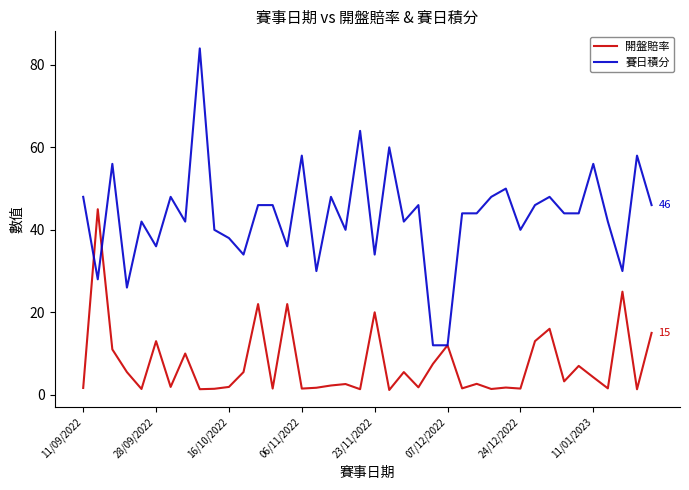

True or false: 賽日積分 and 開盤賠率 intersect in this chart.

True